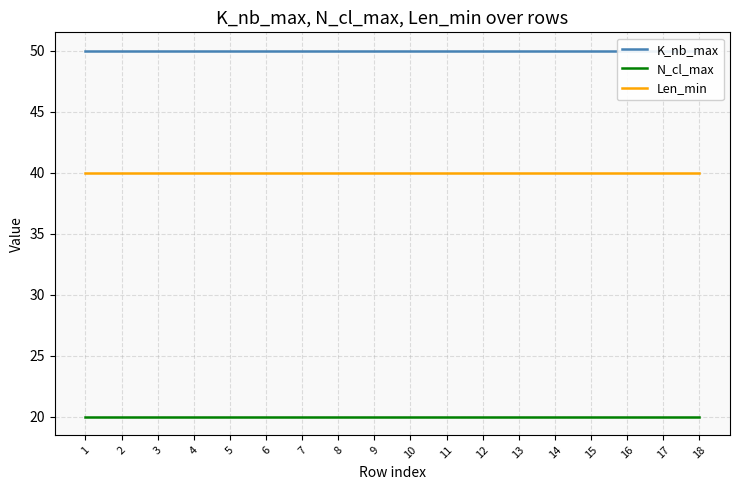

Which label corresponds to the largest value in the chart?

1